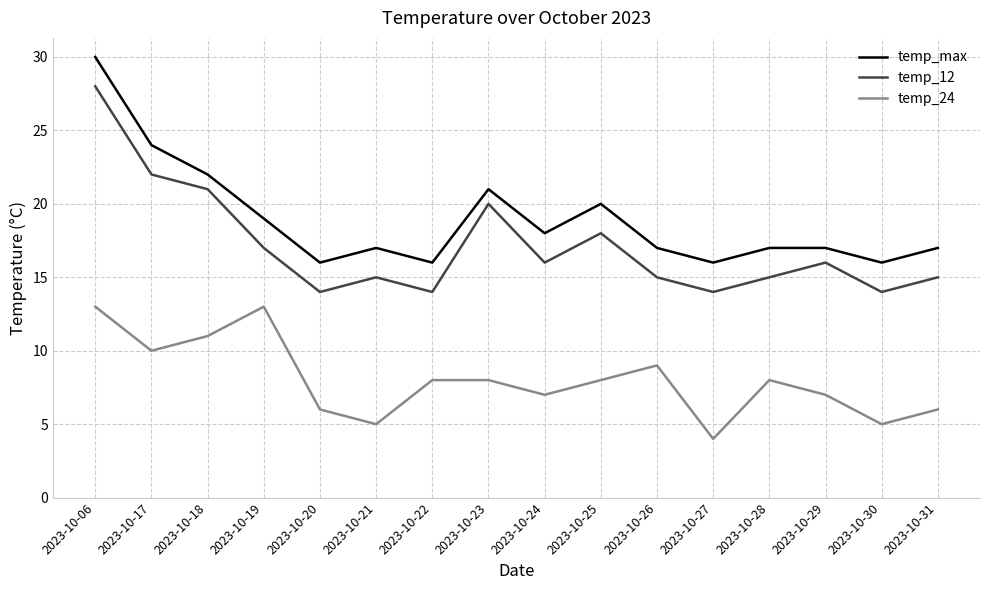

What is the difference between the temp_max values at 2023-10-21 and 2023-10-18?

5